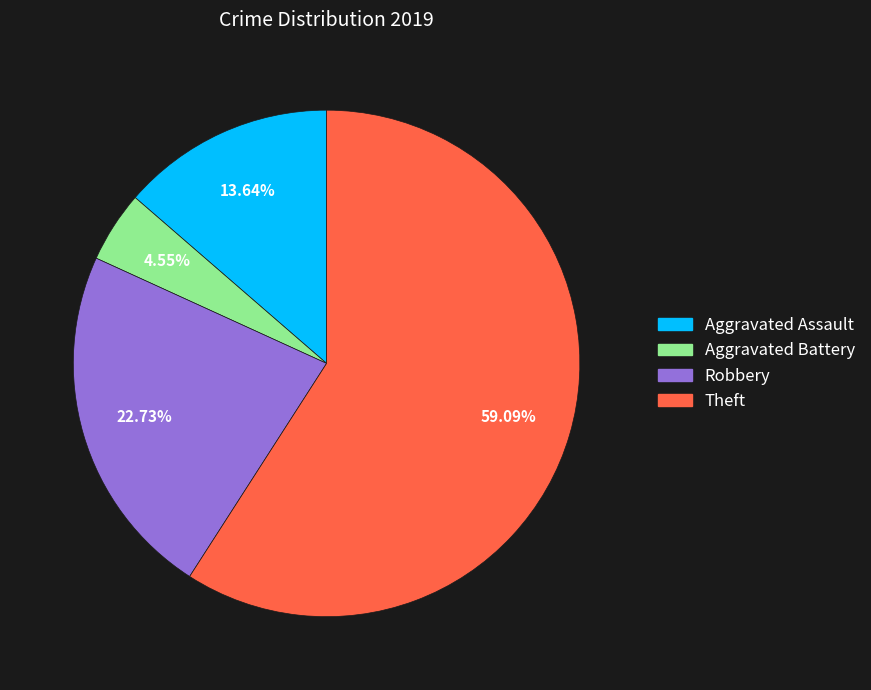

Does any single category account for the majority?

Yes